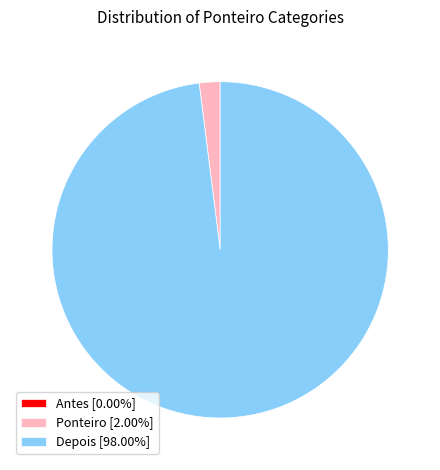

Does Depois [98.00%] represent more than half of the total?

Yes